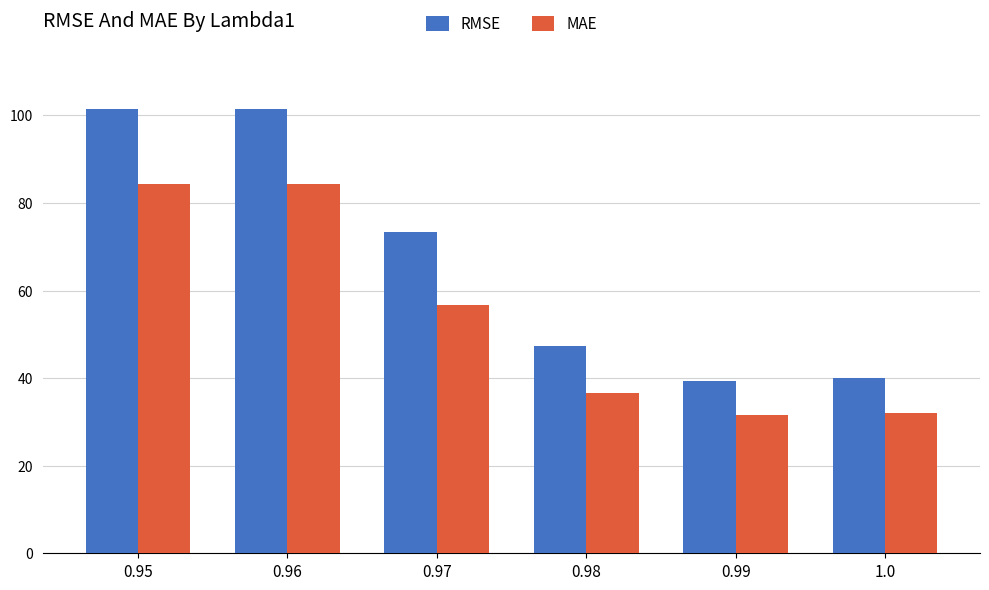

Rank the series by their average value, from highest to lowest.

RMSE, MAE